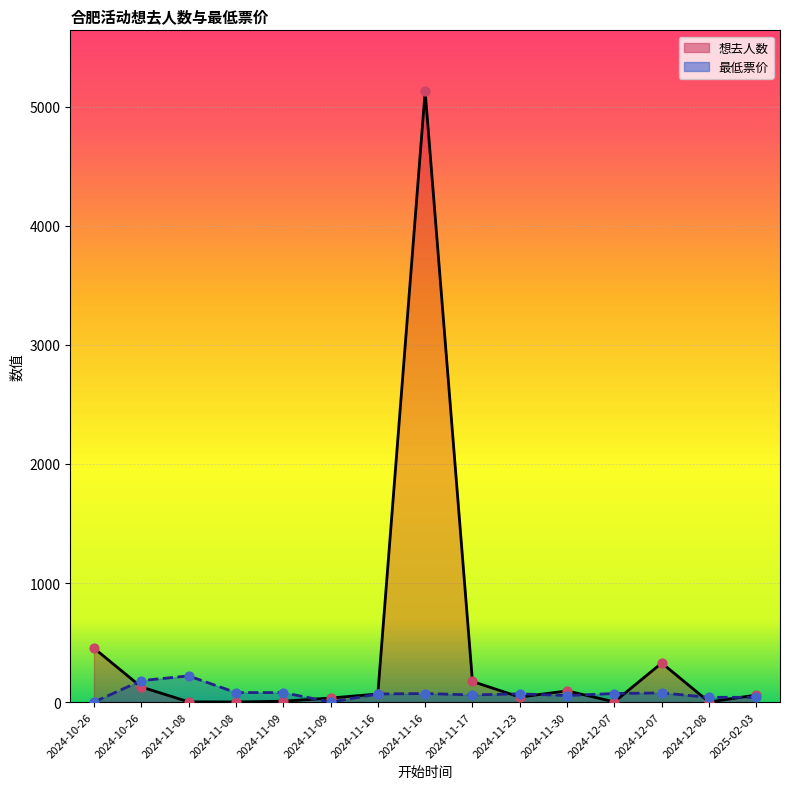

Is the value of 最低票价 at 2024-11-09 greater than the value of 想去人数 at 2024-12-08?

Yes